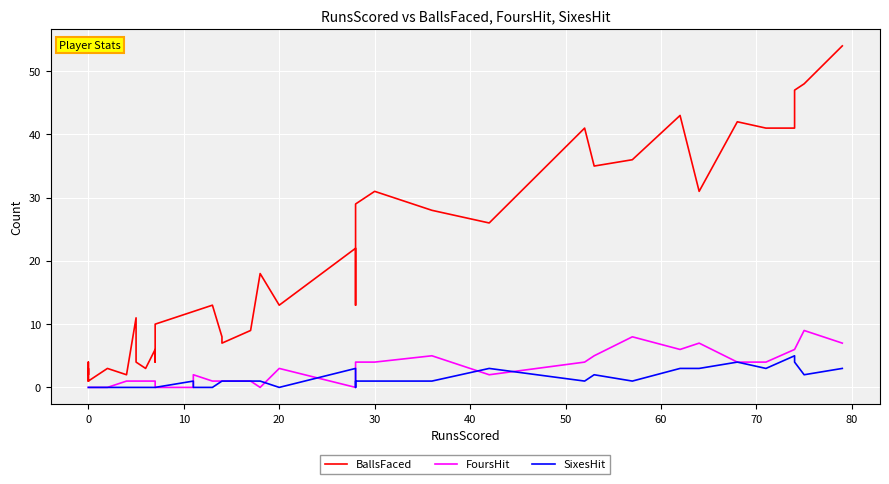

Where is the first local maximum for FoursHit?

16